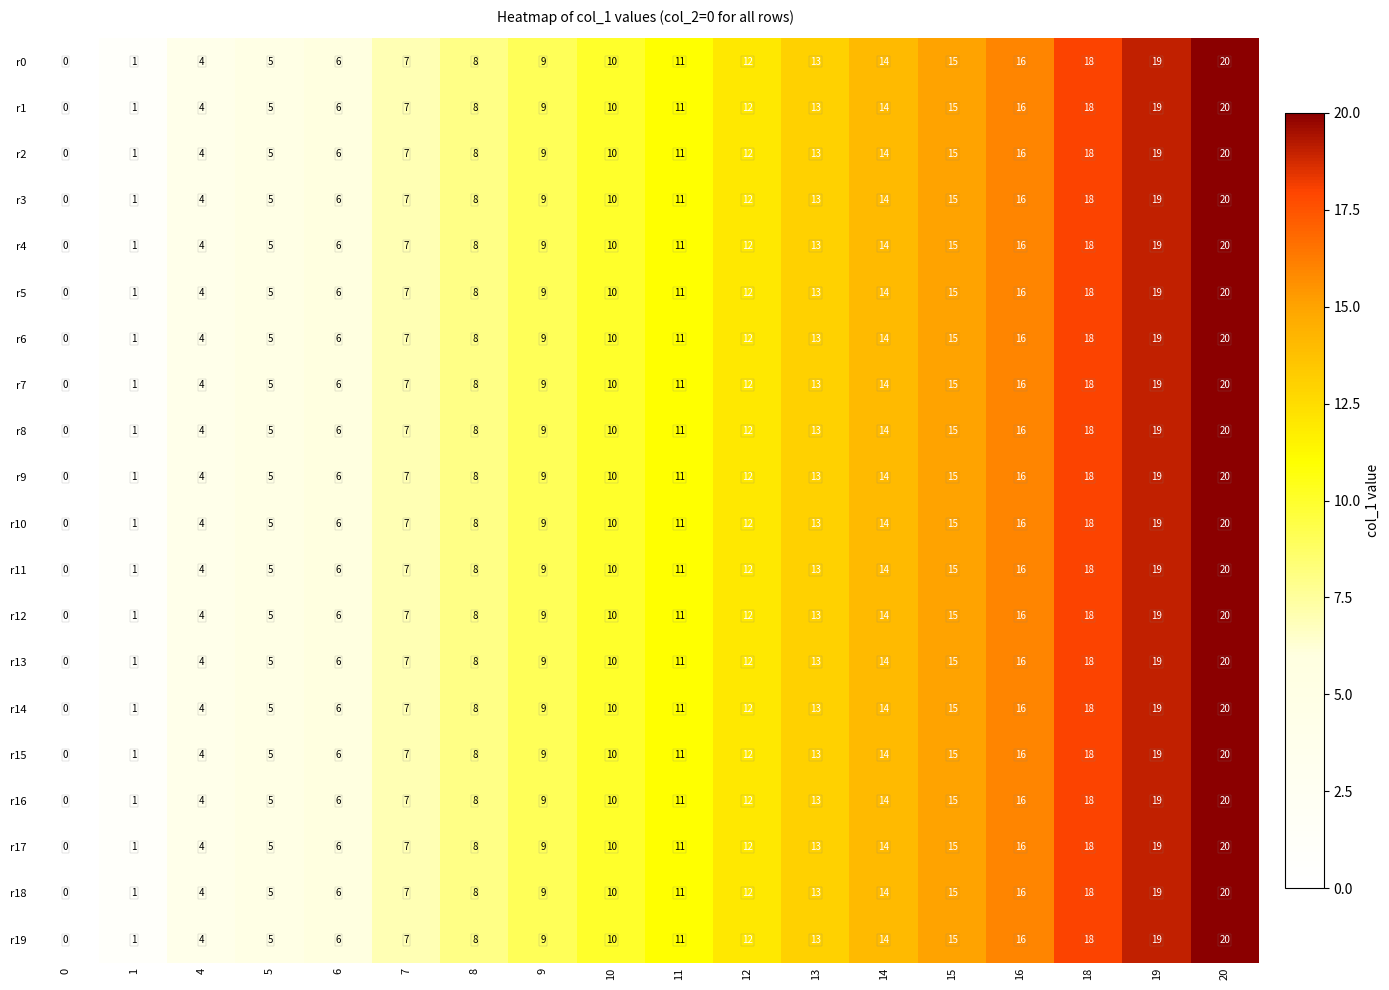

What is the total value across all series at 16?

320